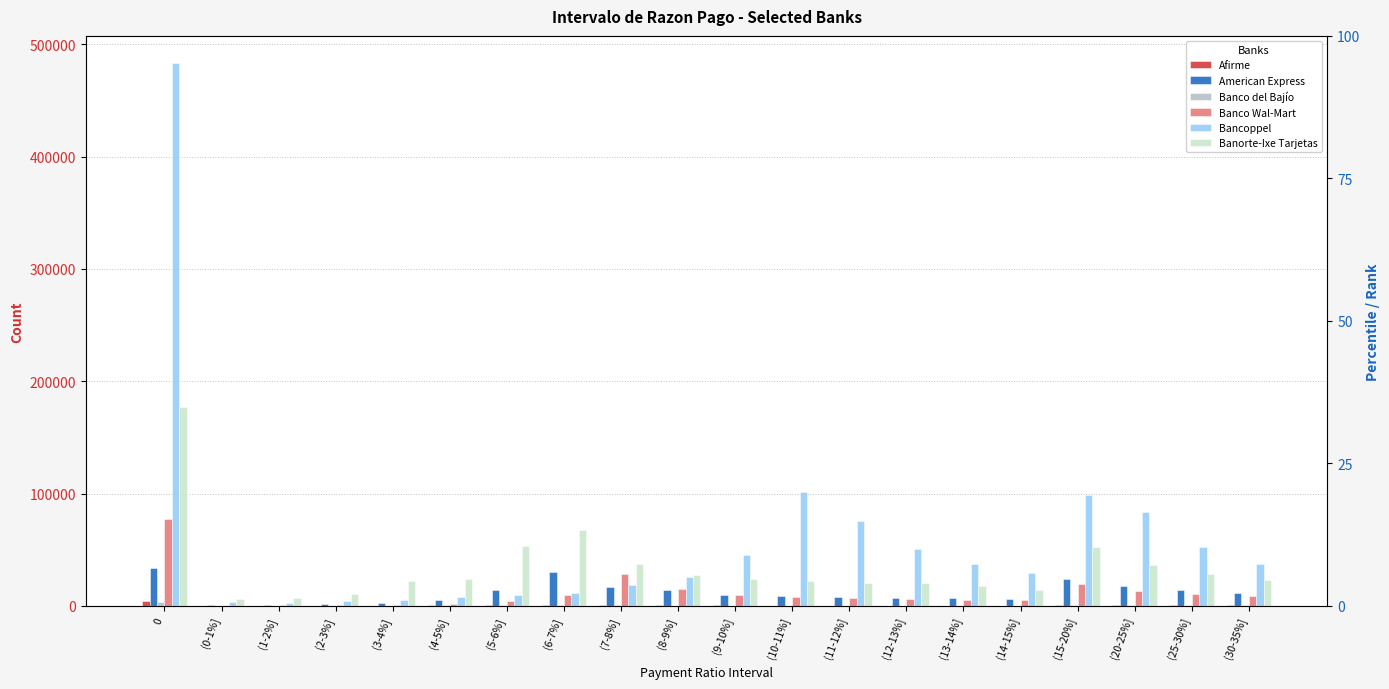

How many bars are there in total?

120